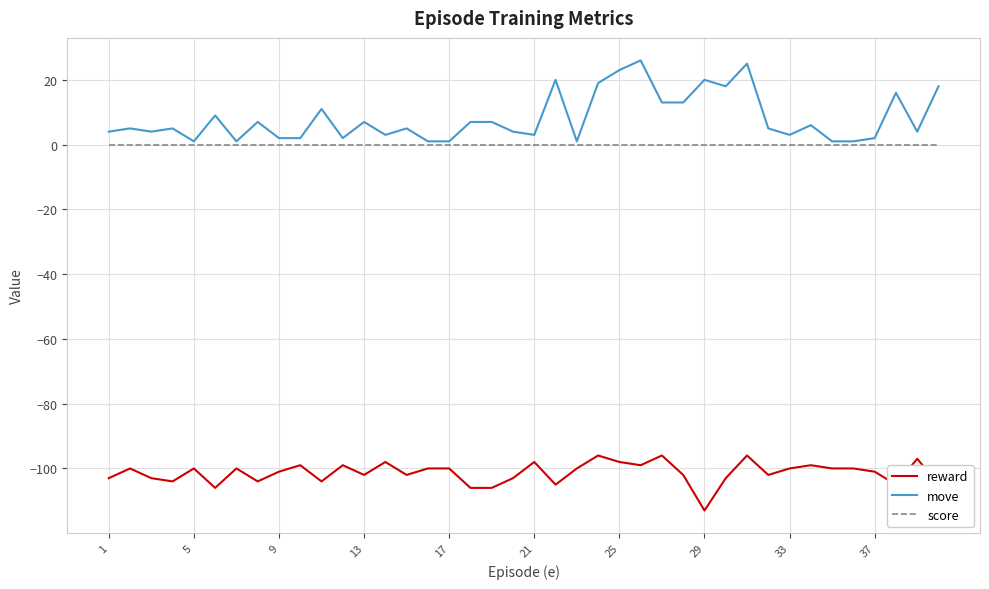

True or false: reward and score cross at least once.

False